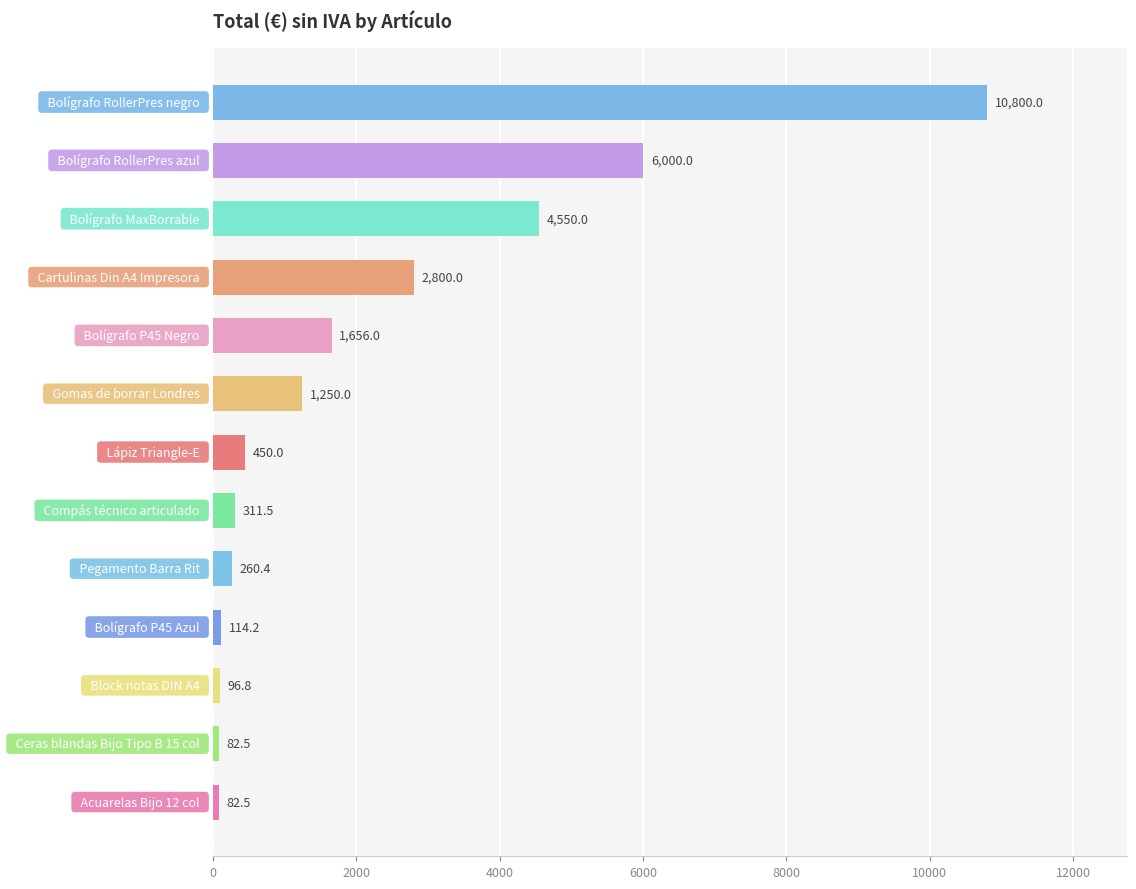

What is the greatest value displayed?

10800.0